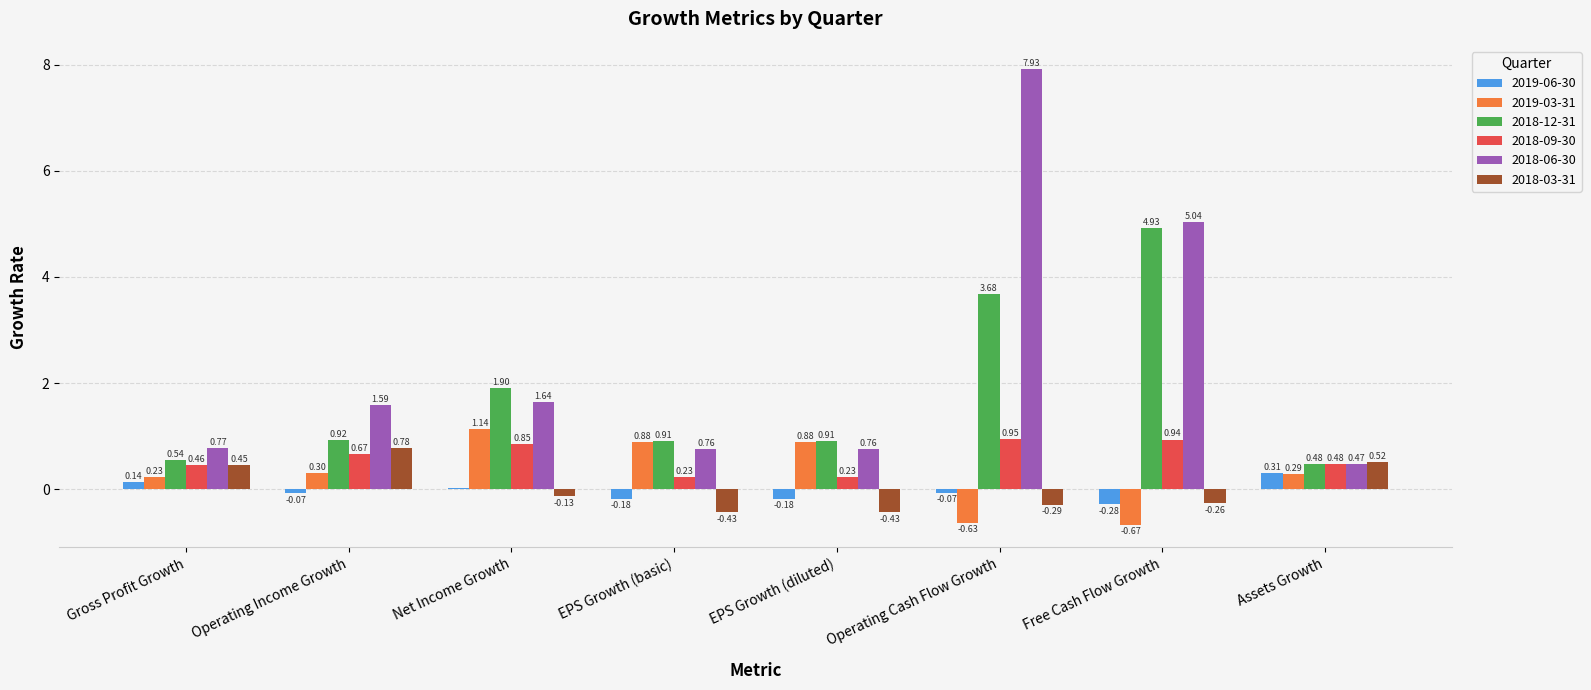

What is the difference between the 2018-12-31 values at Operating Income Growth and Operating Cash Flow Growth?

2.8